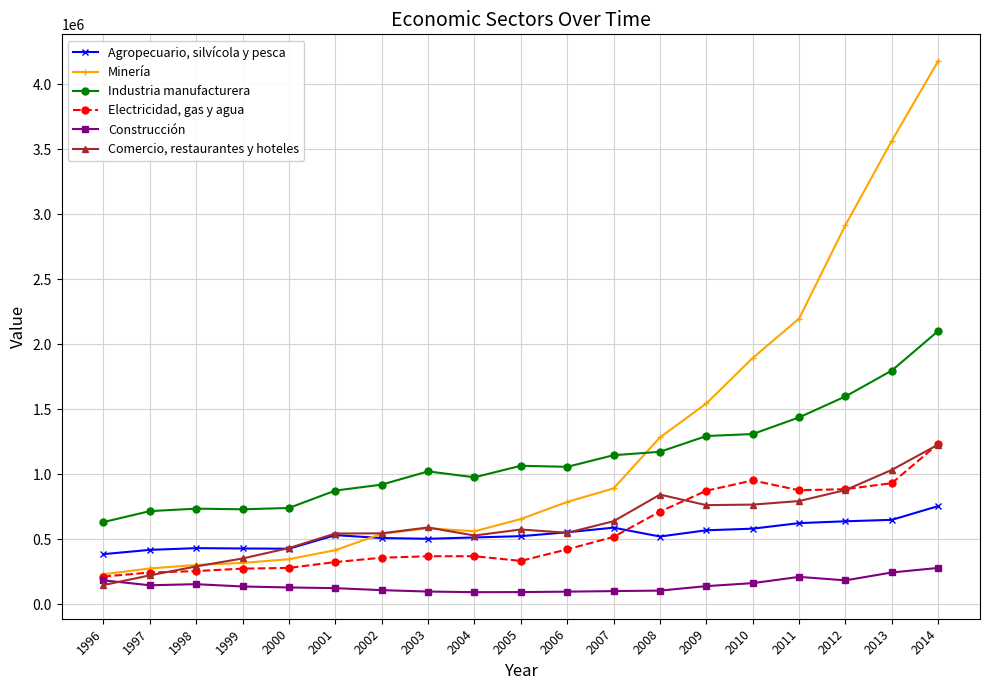

Rank the series at 2008 from lowest to highest value.

Construcción, Agropecuario, silvícola y pesca, Electricidad, gas y agua, Comercio, restaurantes y hoteles, Industria manufacturera, Minería